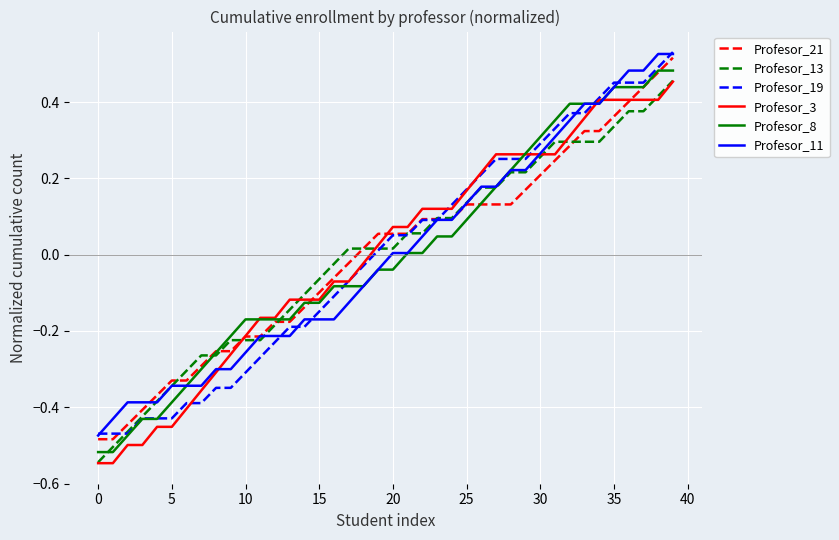

What are all the series names shown in the legend?

Profesor_21, Profesor_13, Profesor_19, Profesor_3, Profesor_8, Profesor_11